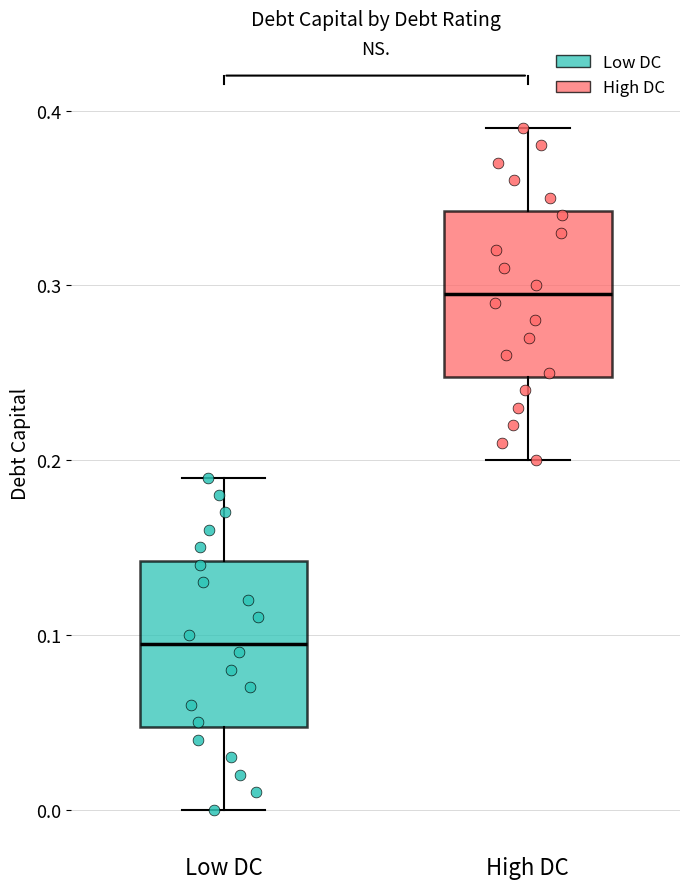

Reading left to right, transcribe this box plot: for each box, give where its median line is, the range the box spans, and where its two whiskers end, as read against the y-axis. The values are not printed on the chart, so give them approximately, as read against the axis.

Low DC: median 0.10, box 0.05 to 0.14, whiskers 0.00 to 0.19
High DC: median 0.30, box 0.25 to 0.34, whiskers 0.20 to 0.39